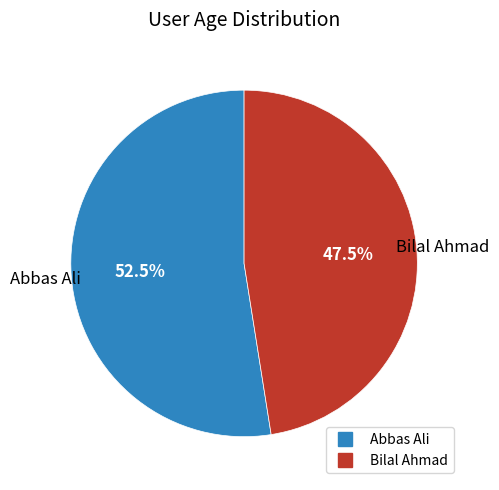

Is the sum of Bilal Ahmad and Abbas Ali greater than half?

Yes